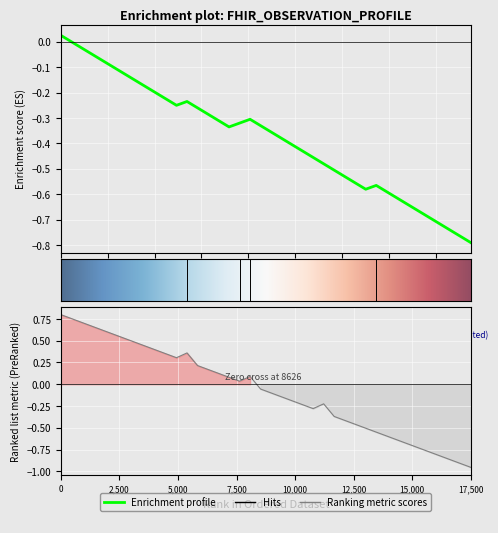

Between 1 and 1, which series saw the biggest shift?

Enrichment profile